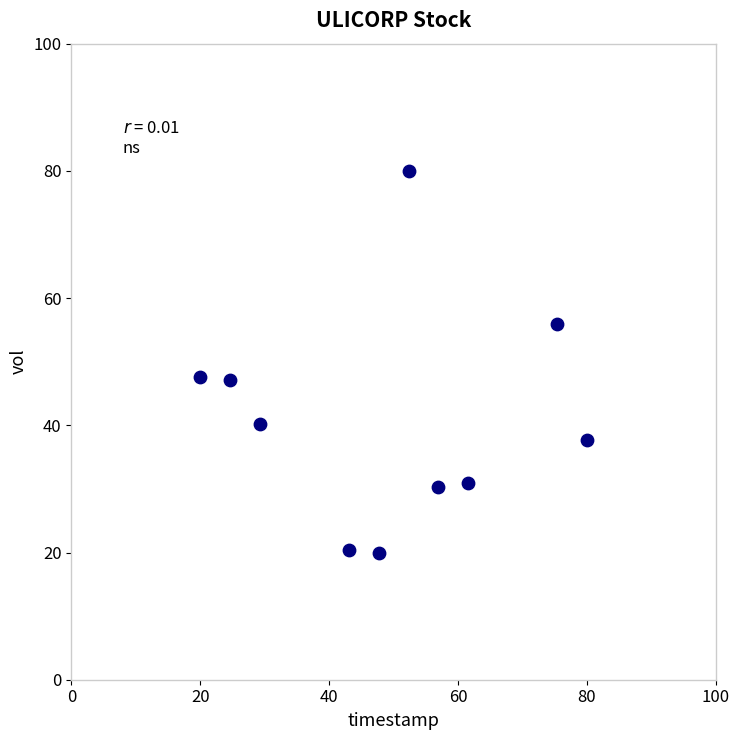

What is the average X value?

49.1